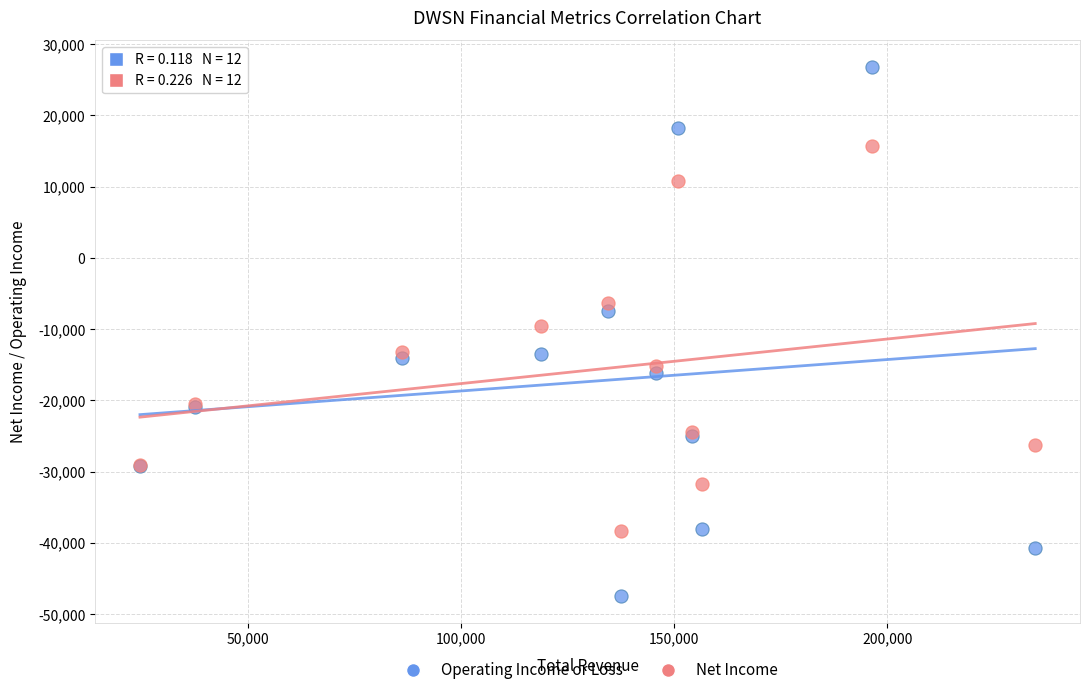

Which series has the widest spread of Y values?

Operating Income or Loss